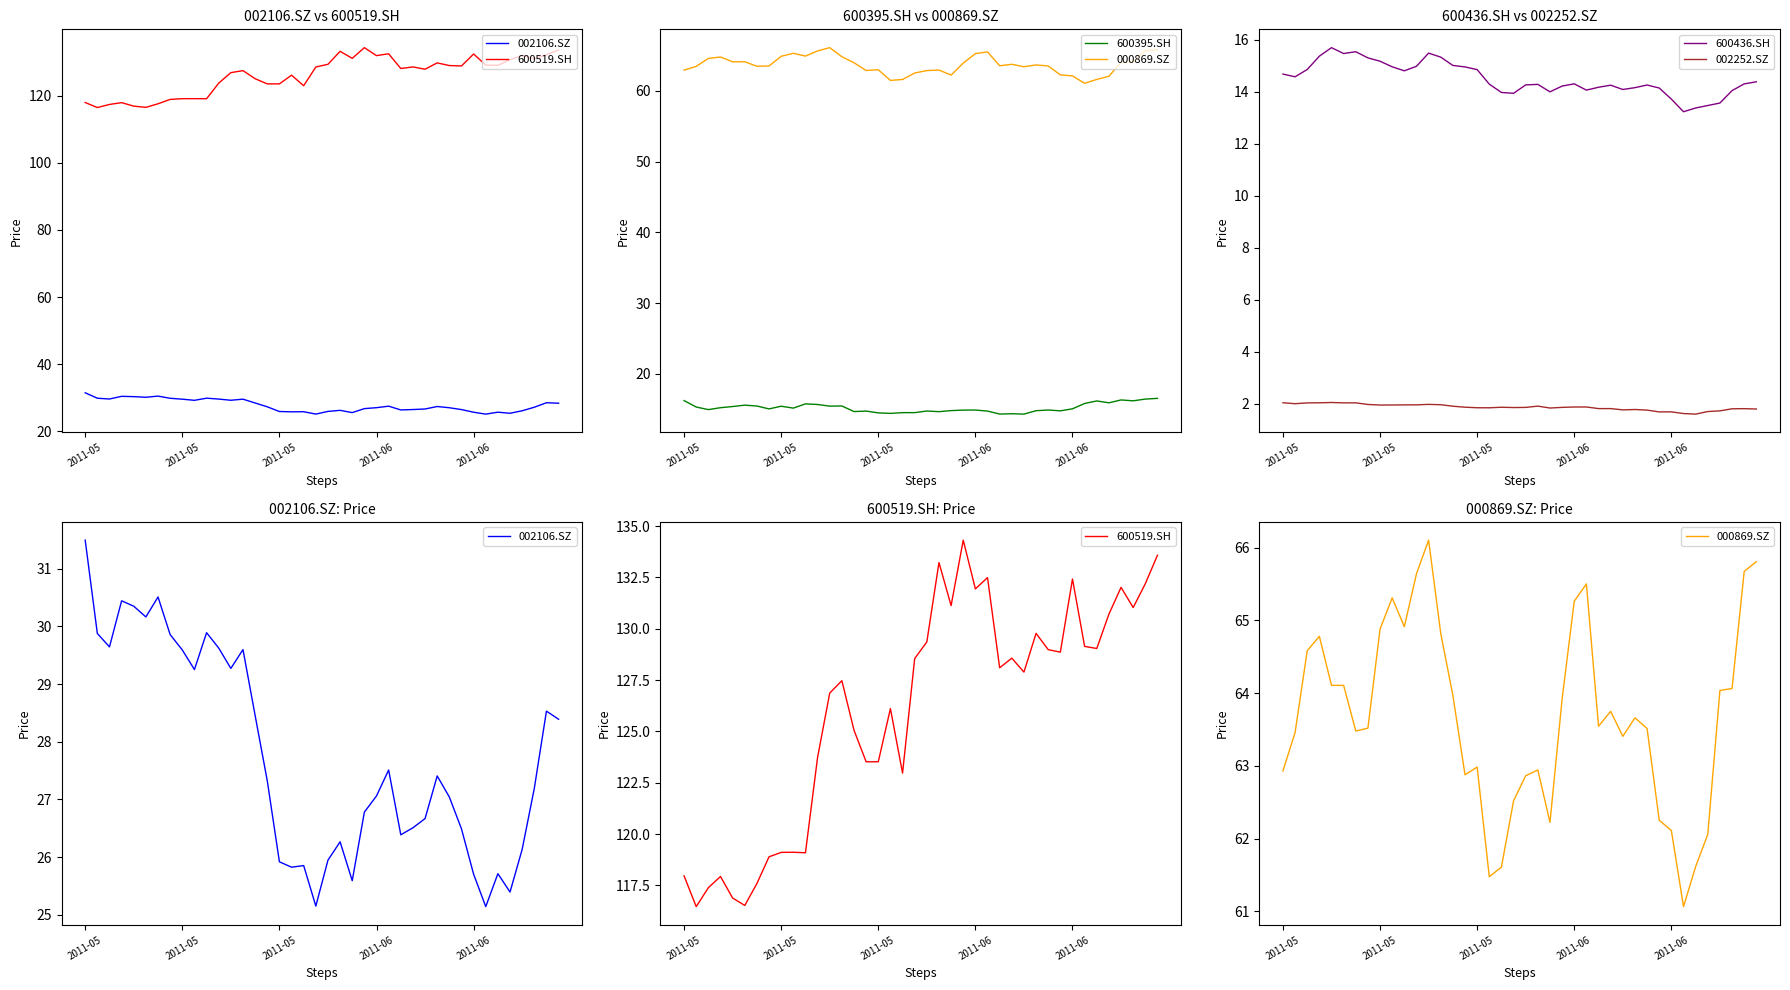

Which category has the highest value in the 002106.SZ series?

2011-05